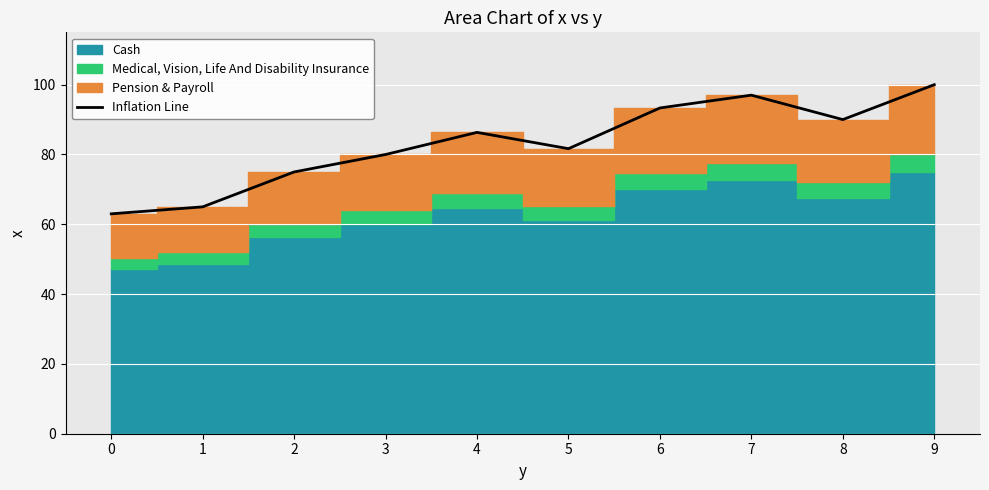

At which category does the chart reach its peak across all series?

9